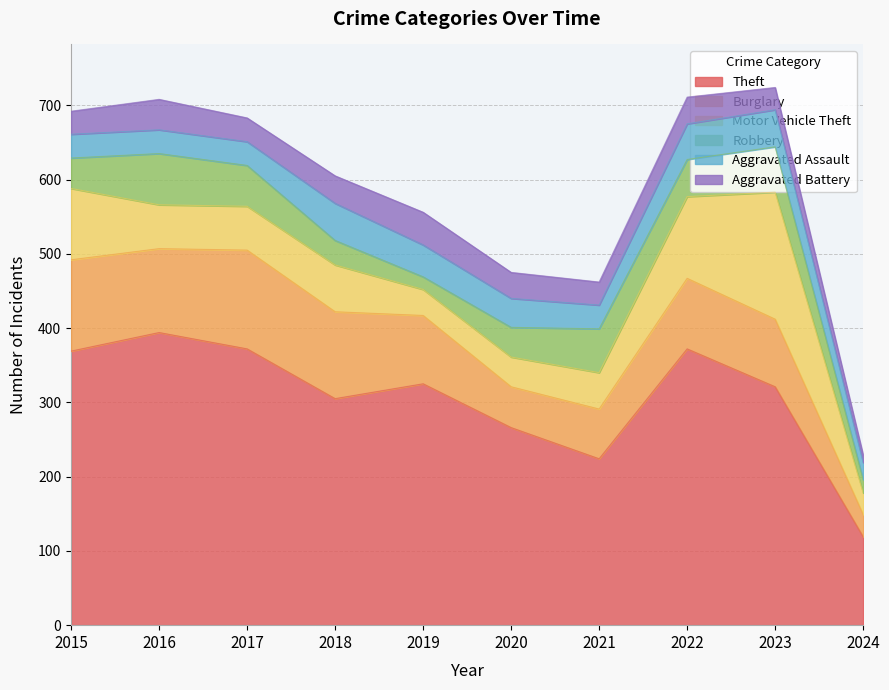

Reading right to left, extract all data points from this chart.

Theft: 119	321	372	224	266	325	305	372	394	369
Burglary: 30	91	95	67	55	92	117	133	113	123
Motor Vehicle Theft: 29	171	110	49	40	35	63	59	59	96
Robbery: 18	61	50	59	40	17	33	55	69	41
Aggravated Assault: 23	50	48	32	39	43	50	32	32	32
Aggravated Battery: 10	30	36	31	35	44	37	32	41	31